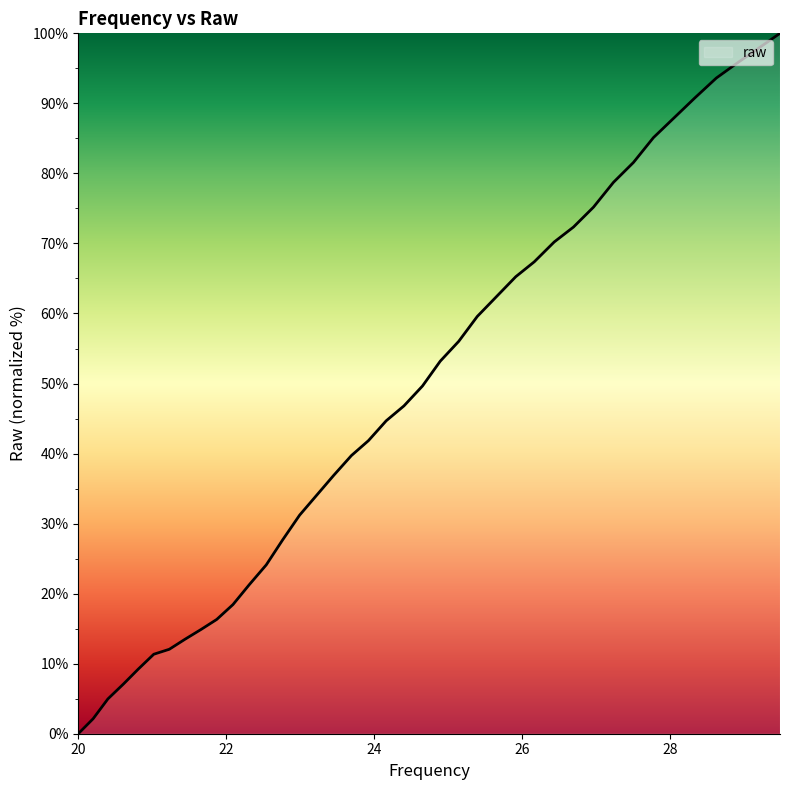

What is the maximum value shown in the chart?

100.0